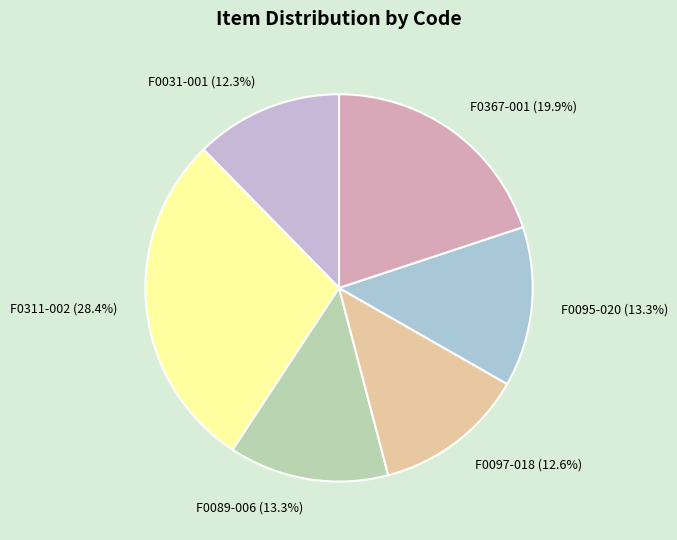

What is the total percentage of F0031-001 and F0367-001?

32.3%